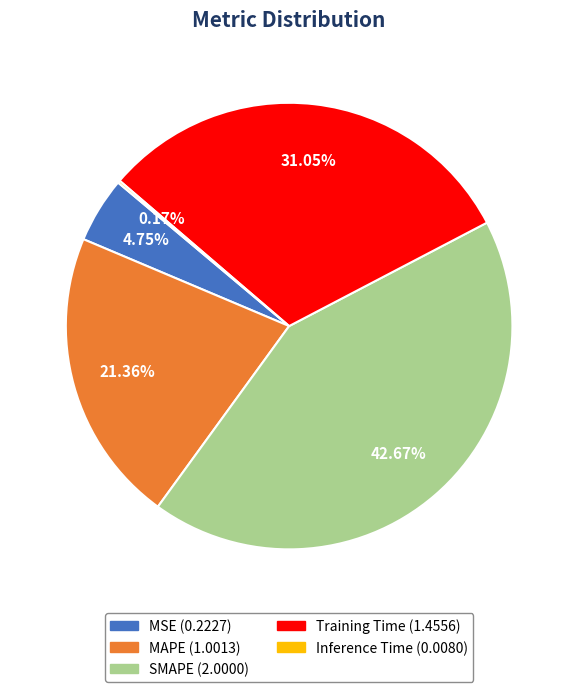

True or false: Training Time accounts for 31% of the total.

True